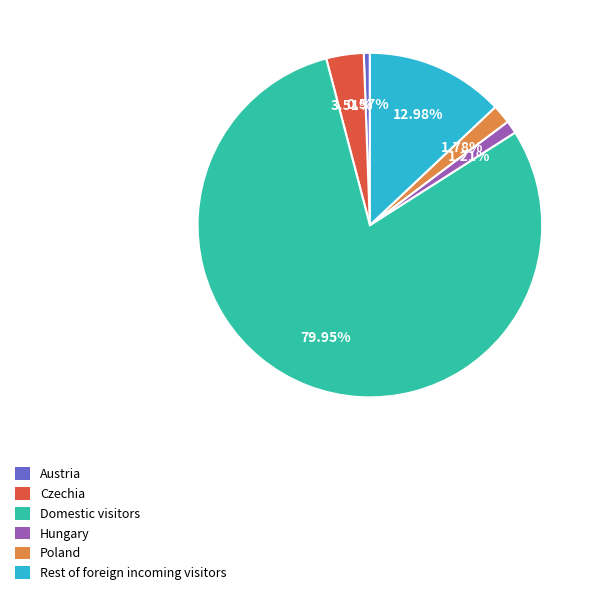

Combined, do Domestic visitors and Rest of foreign incoming visitors account for over 50%?

Yes